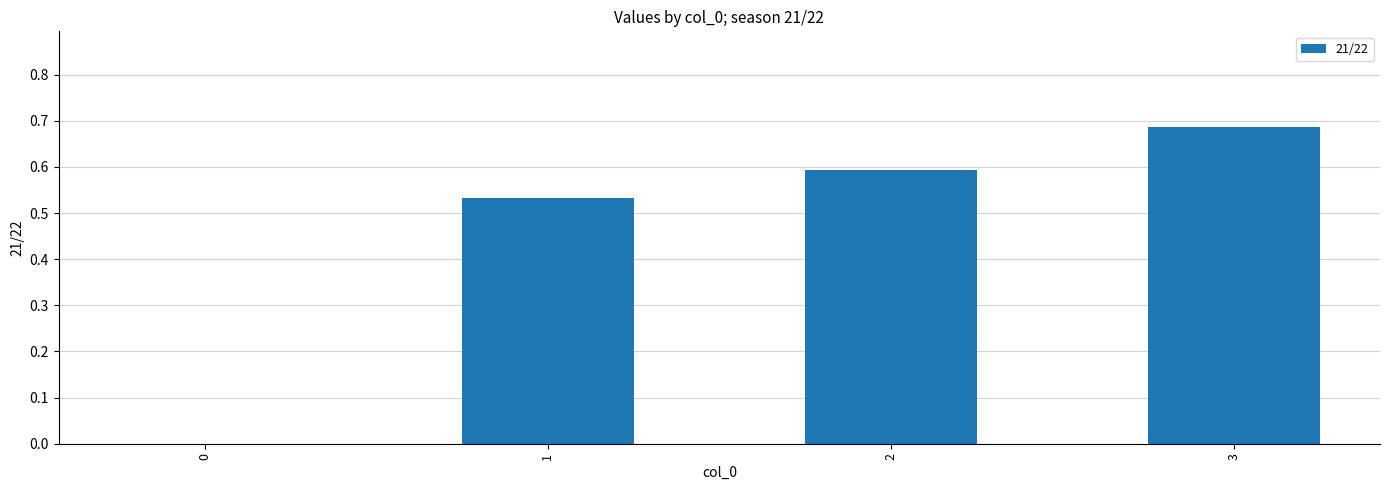

True or false: the data shows 0.3 at 2.

False